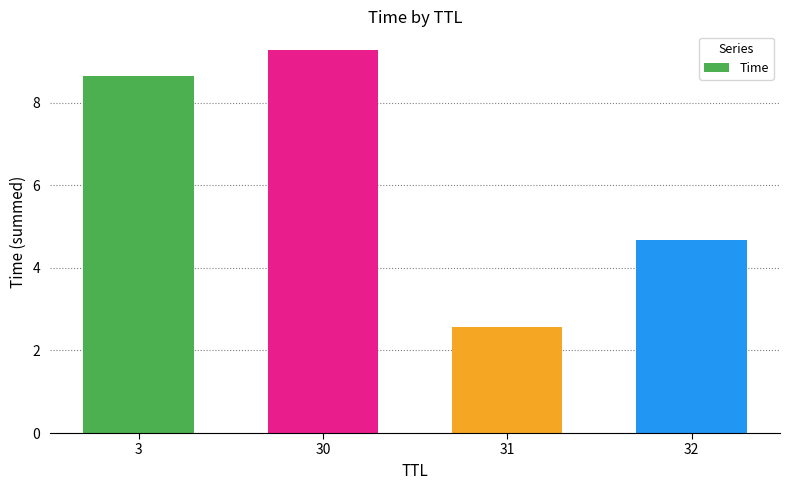

The value at 30 is 15.5. True or false?

False